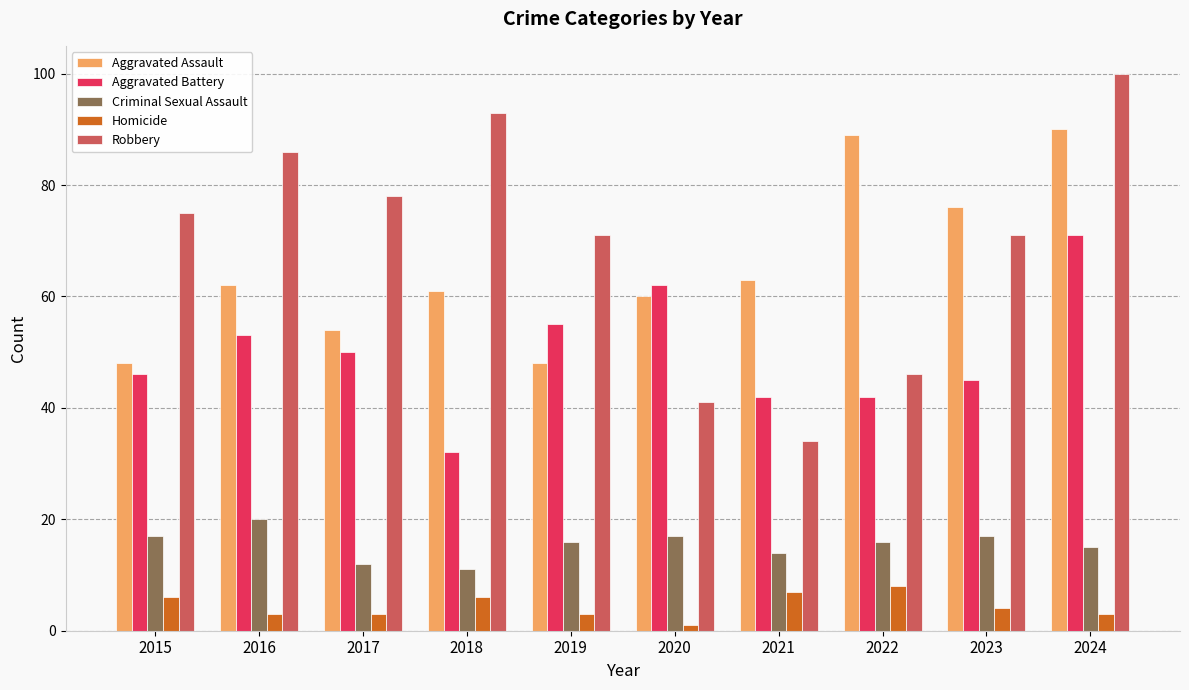

What is the total value across all series at 2024?

279